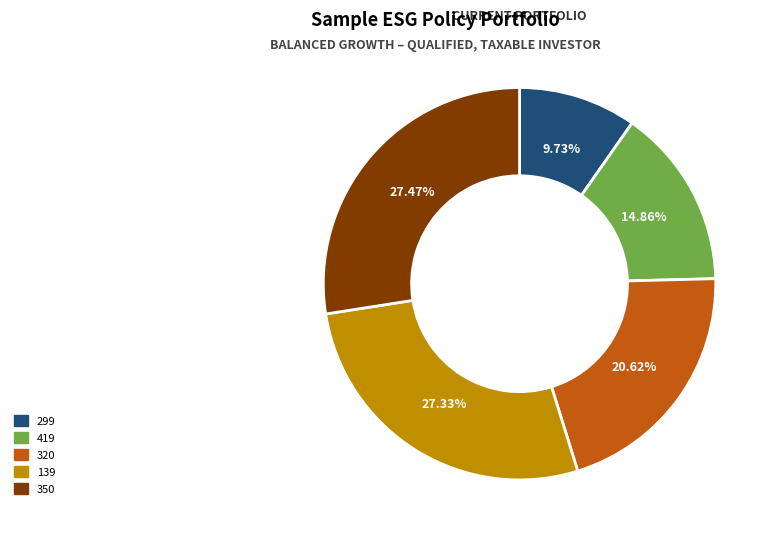

Does 419 represent more than half of the total?

No